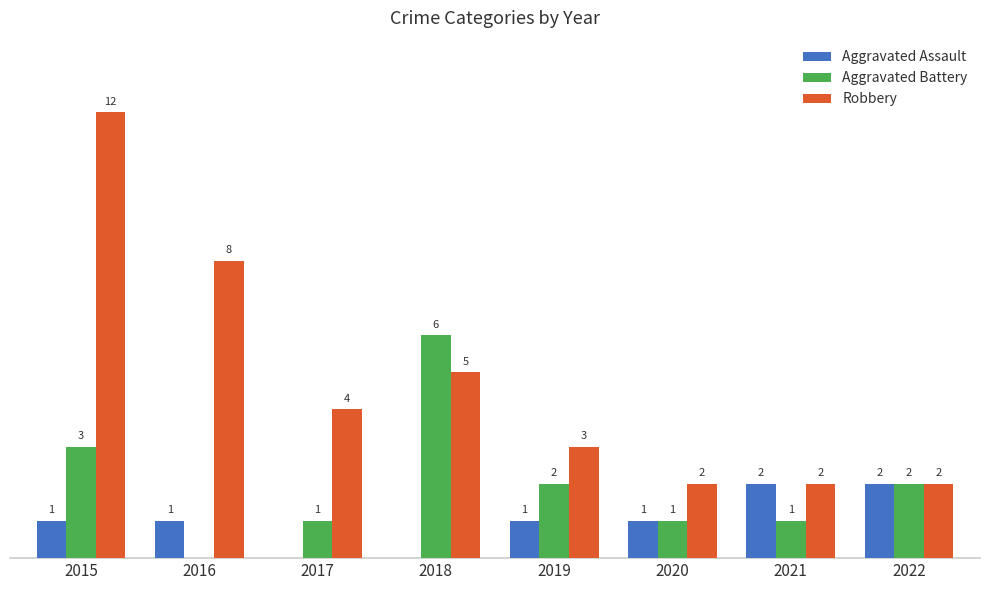

Which series has the largest total across all categories?

Robbery